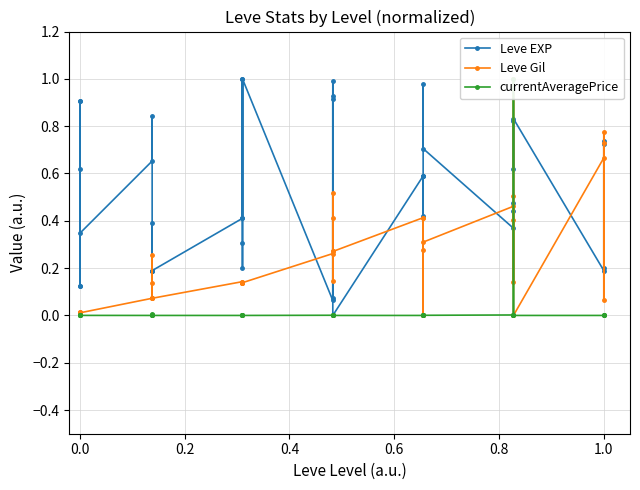

Which series has the largest range (max minus min)?

Leve EXP